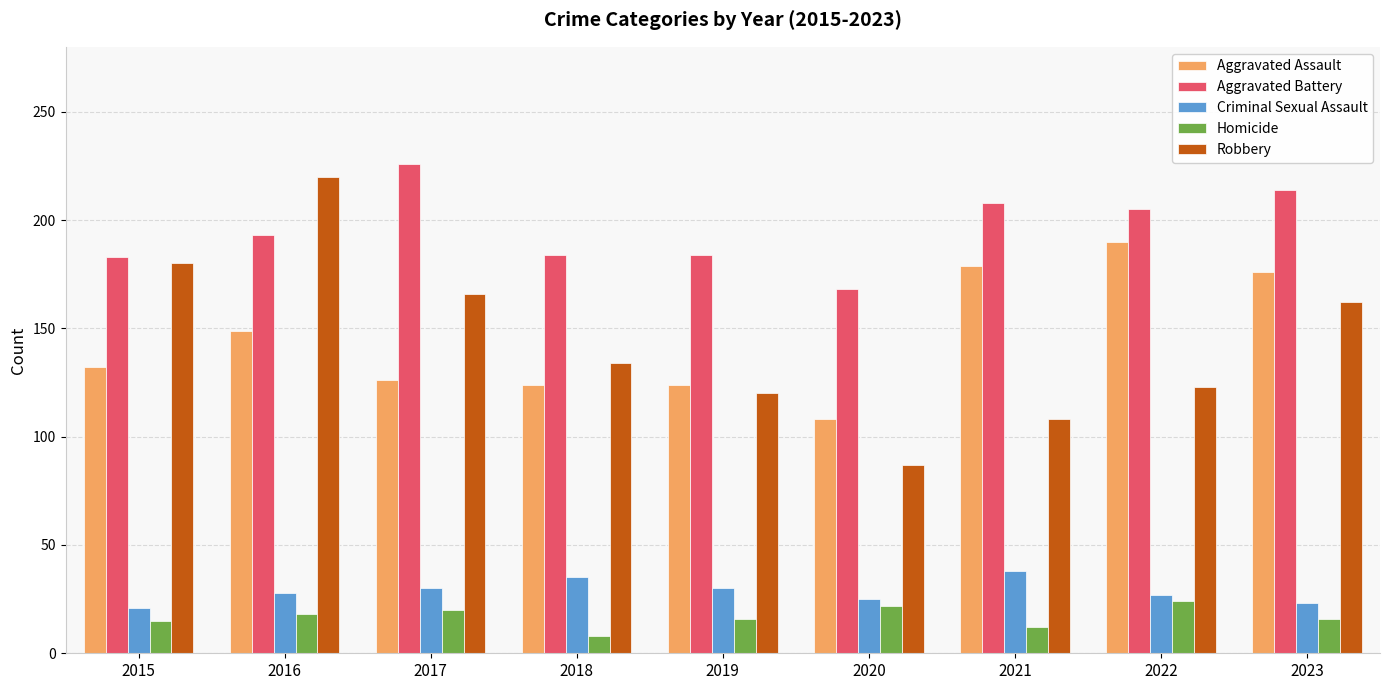

The value of Homicide at 2018 is 8. True or false?

True